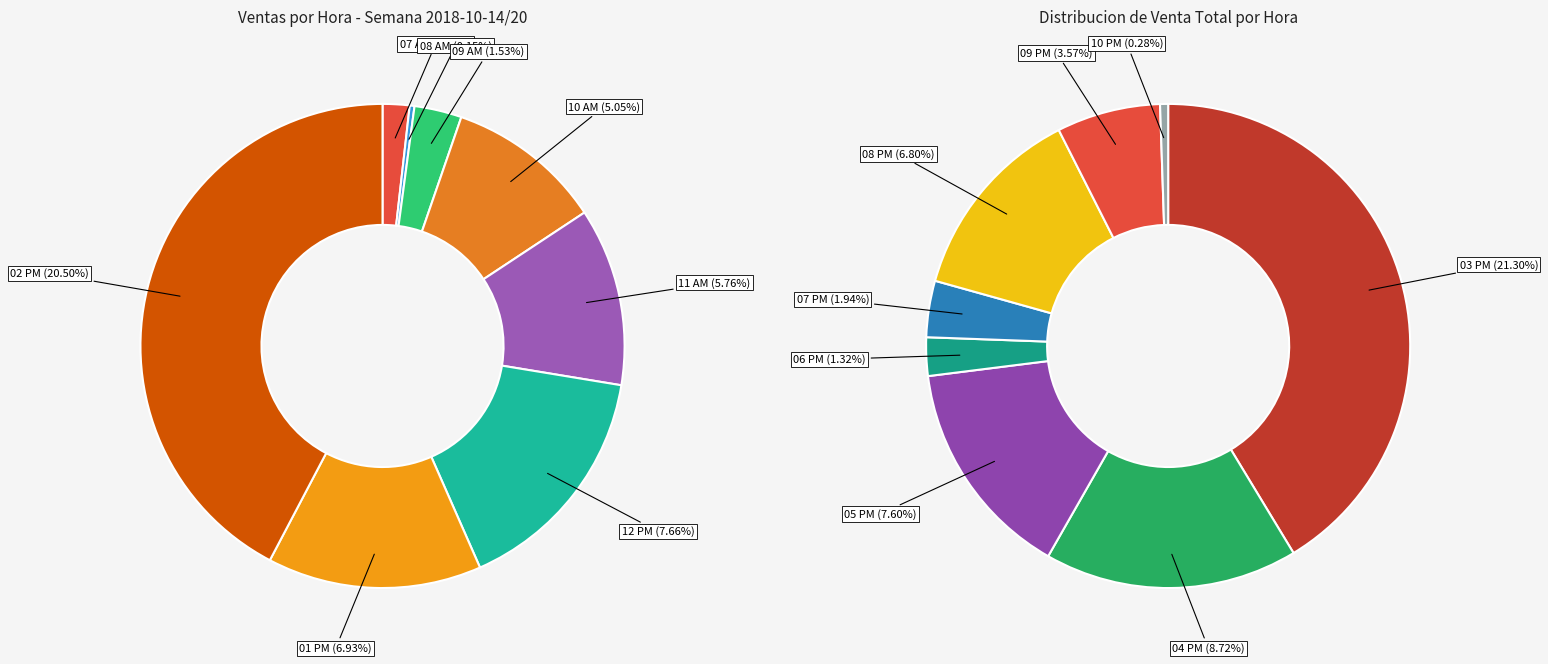

Which slice is the smallest?

08 AM